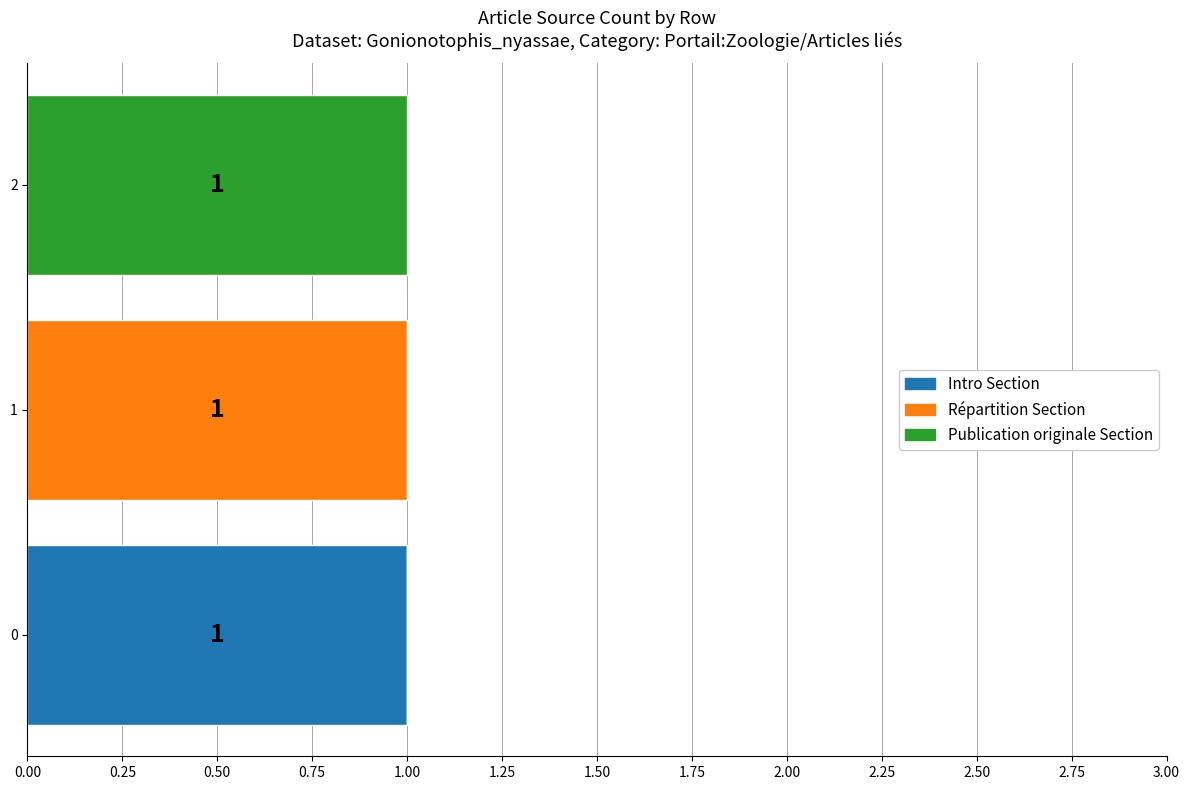

Is it true that Publication originale equals 1 at 2?

True